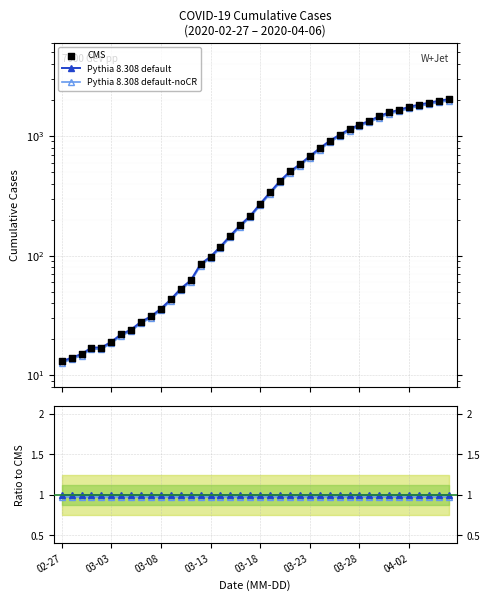

What is the total value across all series at 03-08?

38.0